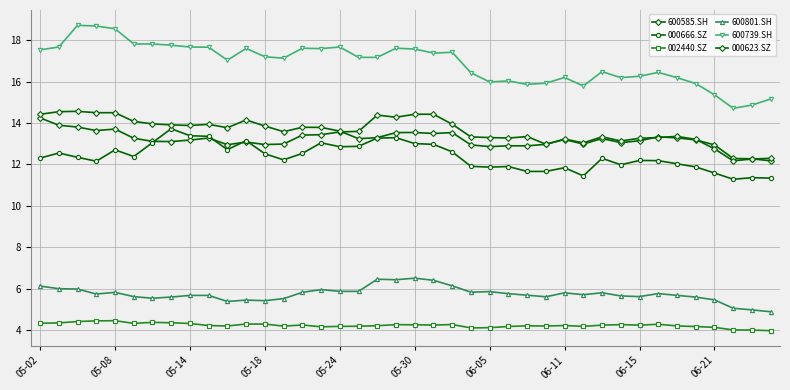

Does the chart have visible grid lines?

Yes